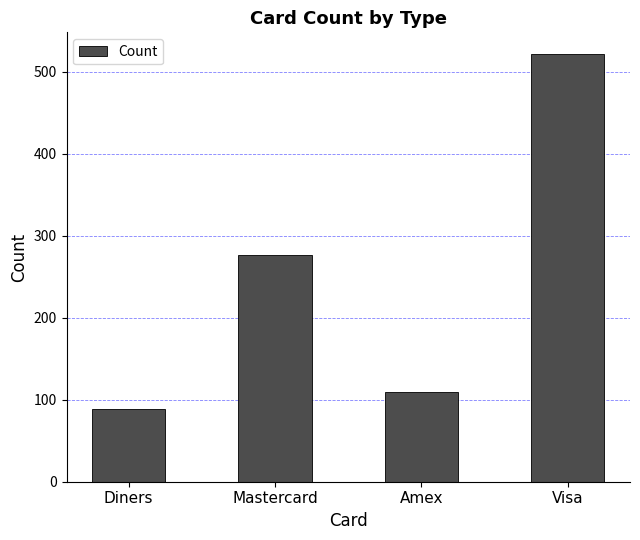

Rank the categories by value from highest to lowest.

Visa, Mastercard, Amex, Diners